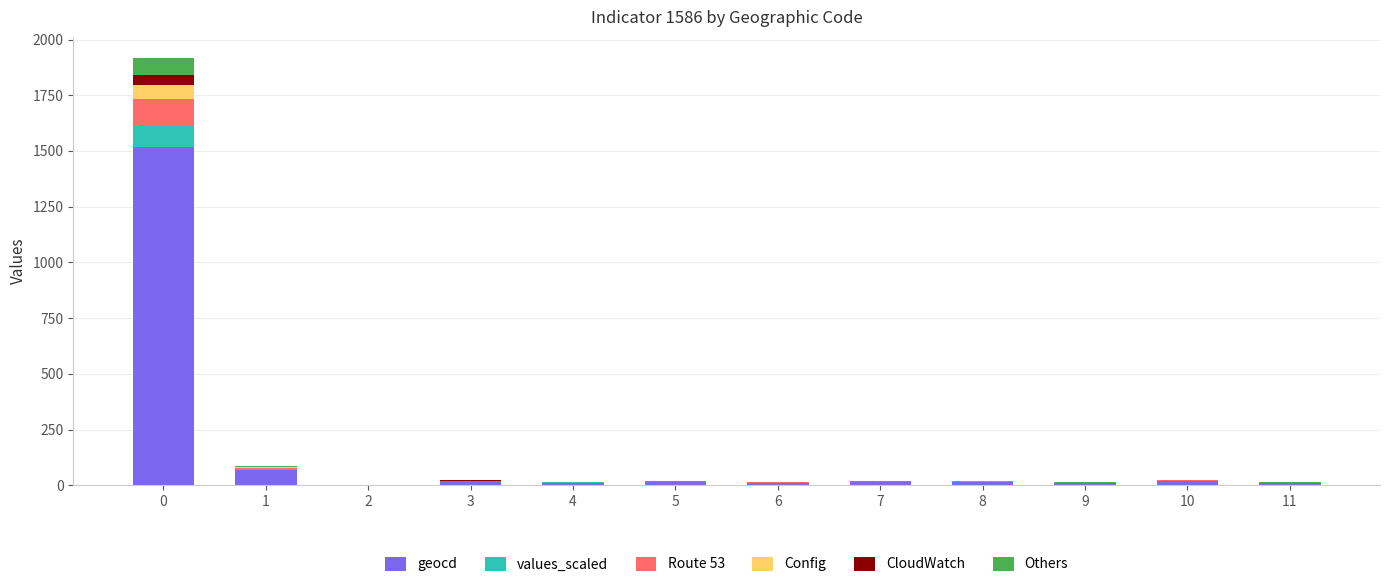

What is the total value across all series at 0?

1916.0